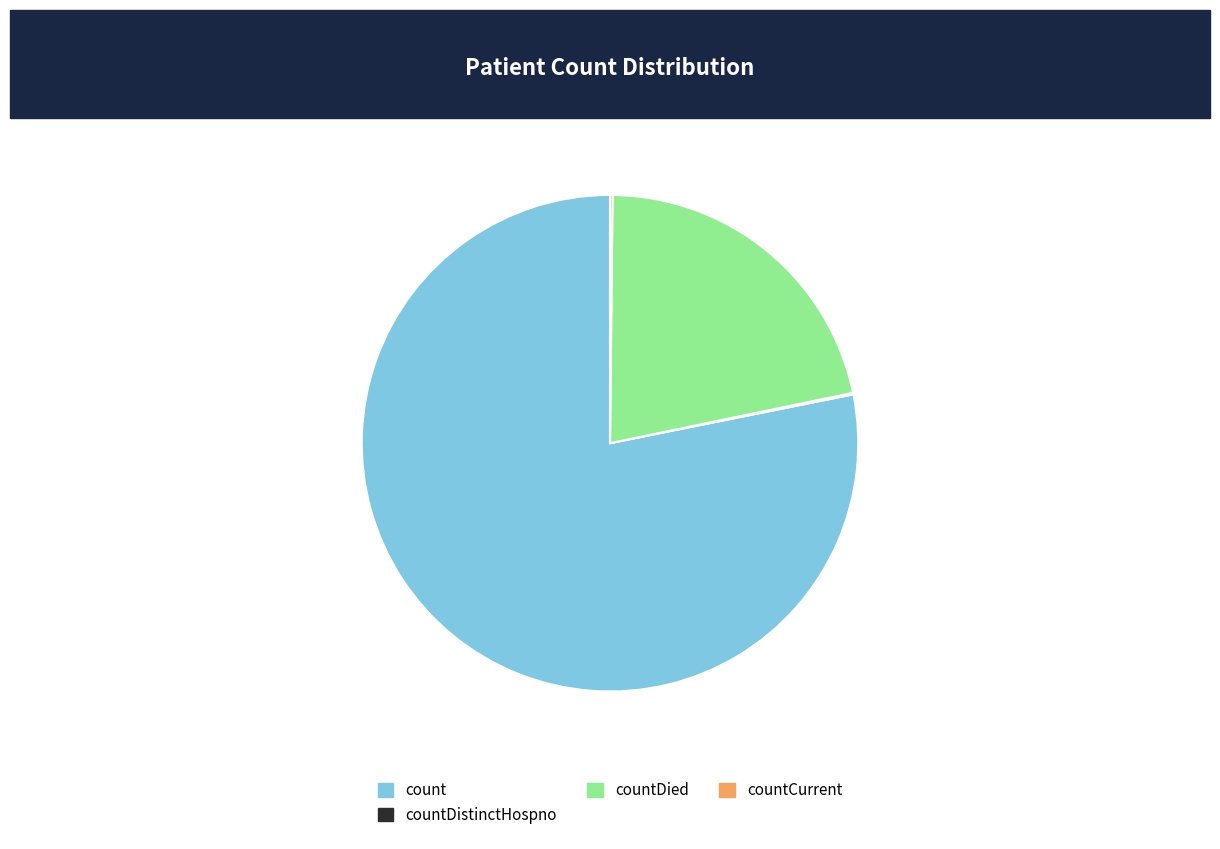

Which category has the biggest portion of the pie?

count